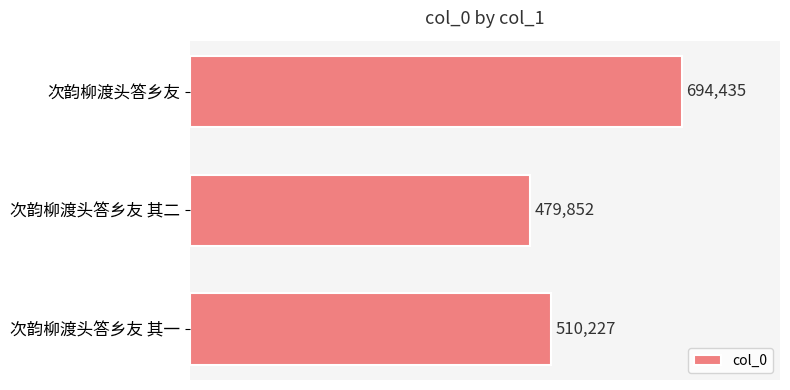

Are the bars horizontal?

Yes